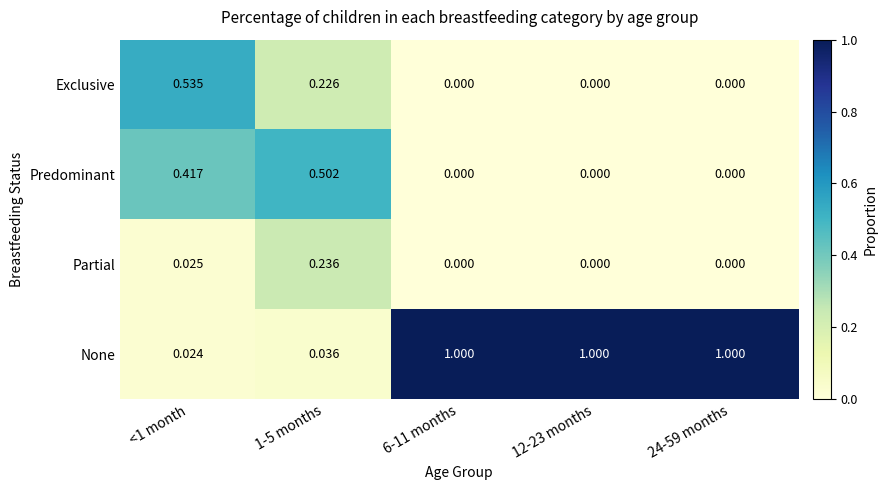

Which series has the largest range (max minus min)?

None